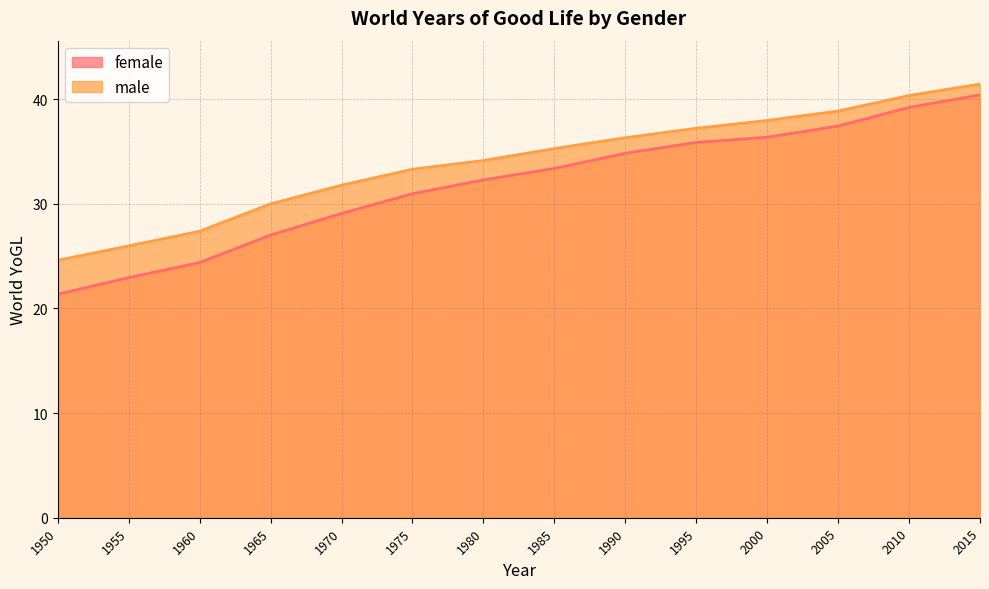

Does the chart have visible grid lines?

Yes